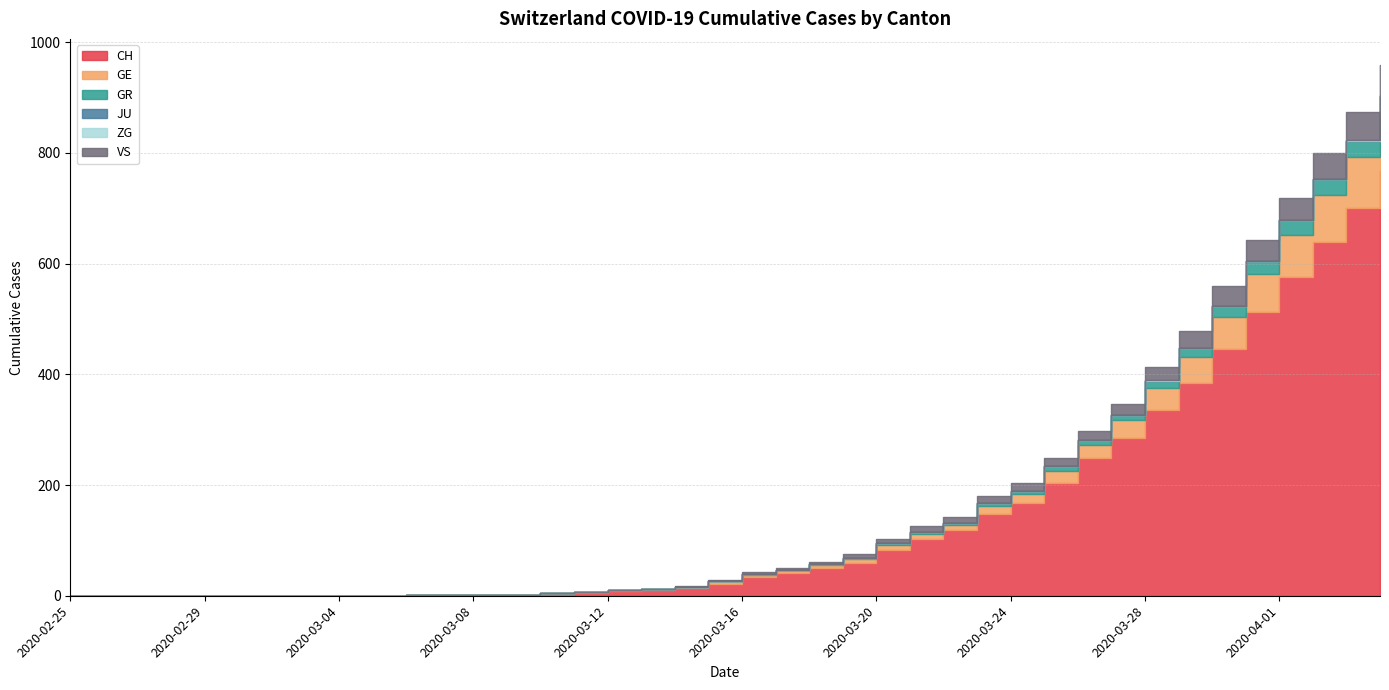

List the labels in order of ZG value, largest first.

2020-04-04, 2020-03-28, 2020-03-29, 2020-03-30, 2020-03-31, 2020-04-01, 2020-04-02, 2020-04-03, 2020-02-25, 2020-02-26, 2020-02-27, 2020-02-28, 2020-02-29, 2020-03-01, 2020-03-02, 2020-03-03, 2020-03-04, 2020-03-05, 2020-03-06, 2020-03-07, 2020-03-08, 2020-03-09, 2020-03-10, 2020-03-11, 2020-03-12, 2020-03-13, 2020-03-14, 2020-03-15, 2020-03-16, 2020-03-17, 2020-03-18, 2020-03-19, 2020-03-20, 2020-03-21, 2020-03-22, 2020-03-23, 2020-03-24, 2020-03-25, 2020-03-26, 2020-03-27